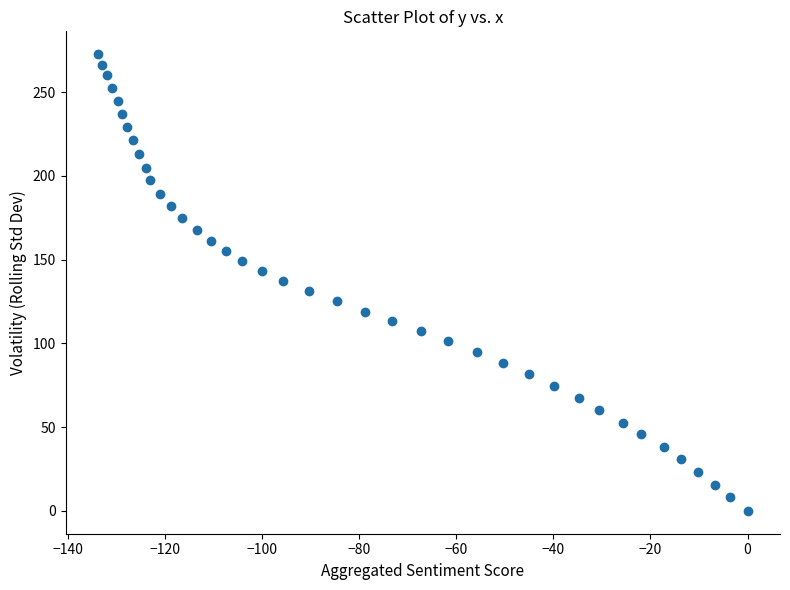

What is the range of Y values (max minus min)?

272.7